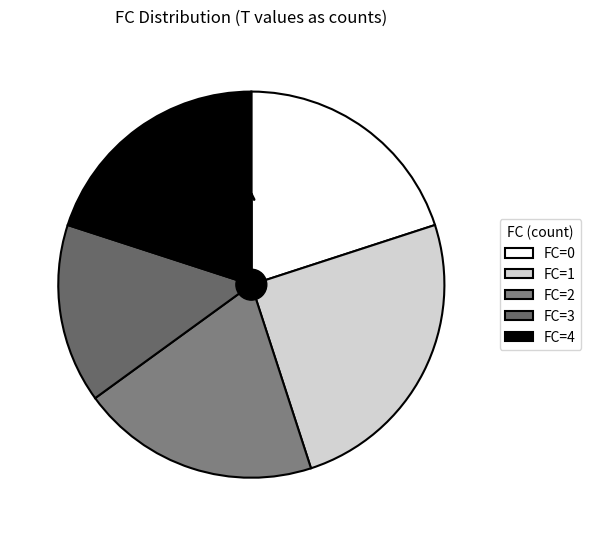

Count the number of slices in the pie.

5